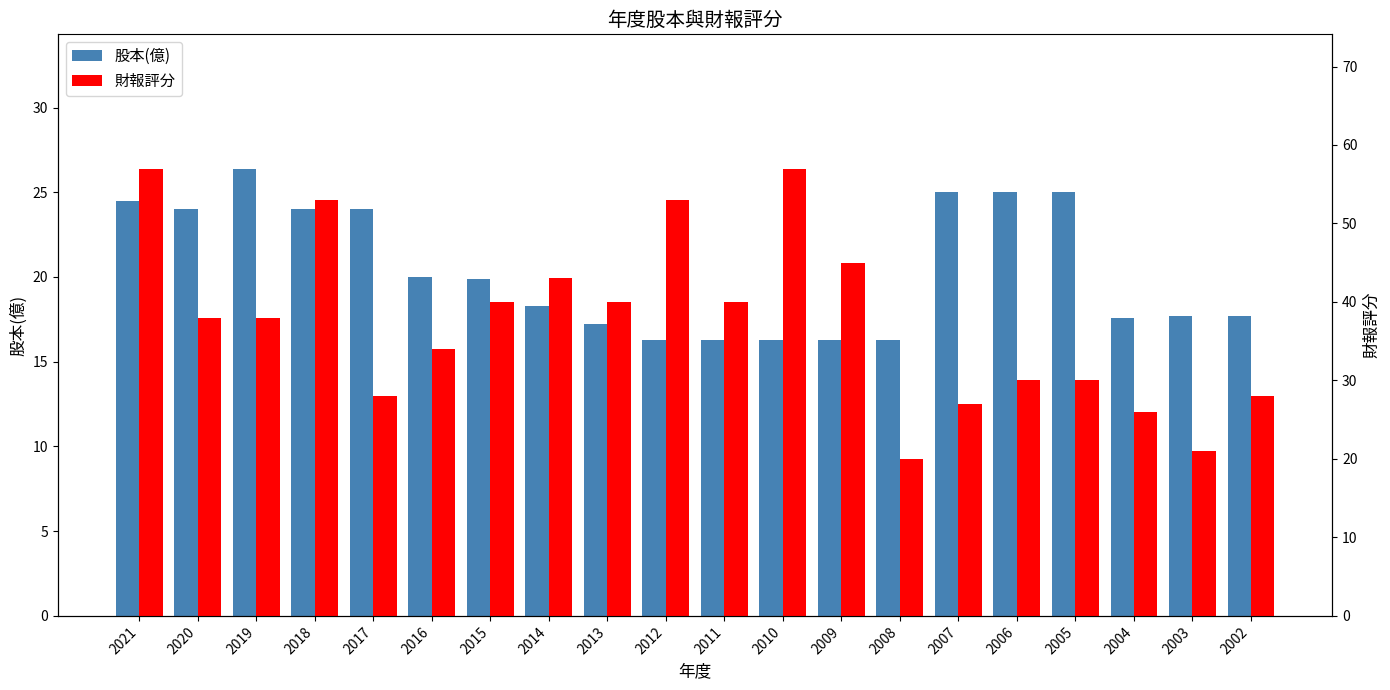

True or false: 股本(億) has a value of 5.4 at 2009.

False